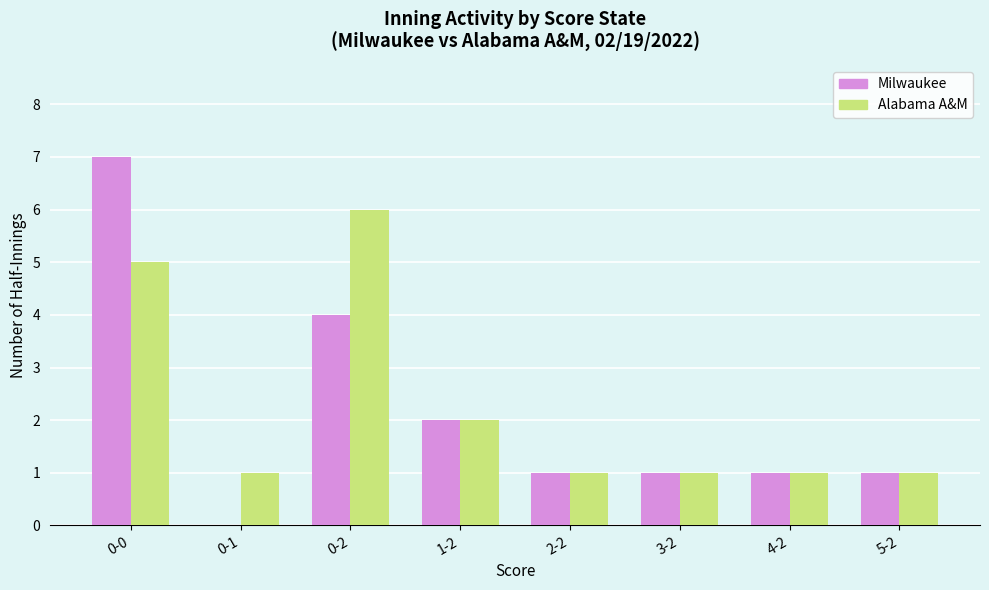

How many groups of bars are there?

8